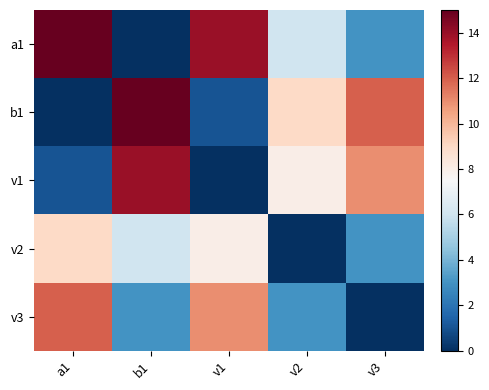

At which category does the chart reach its minimum across all series?

b1